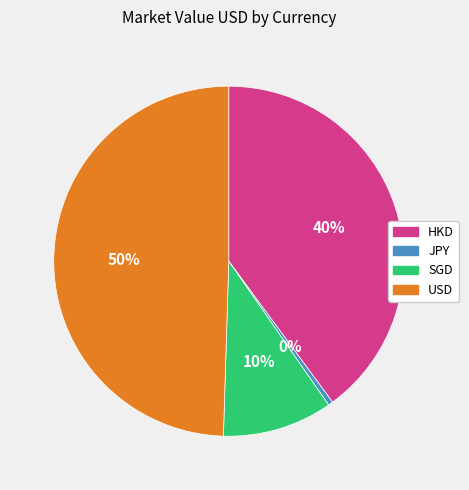

To the nearest percent, what percentage of the pie is USD?

50%